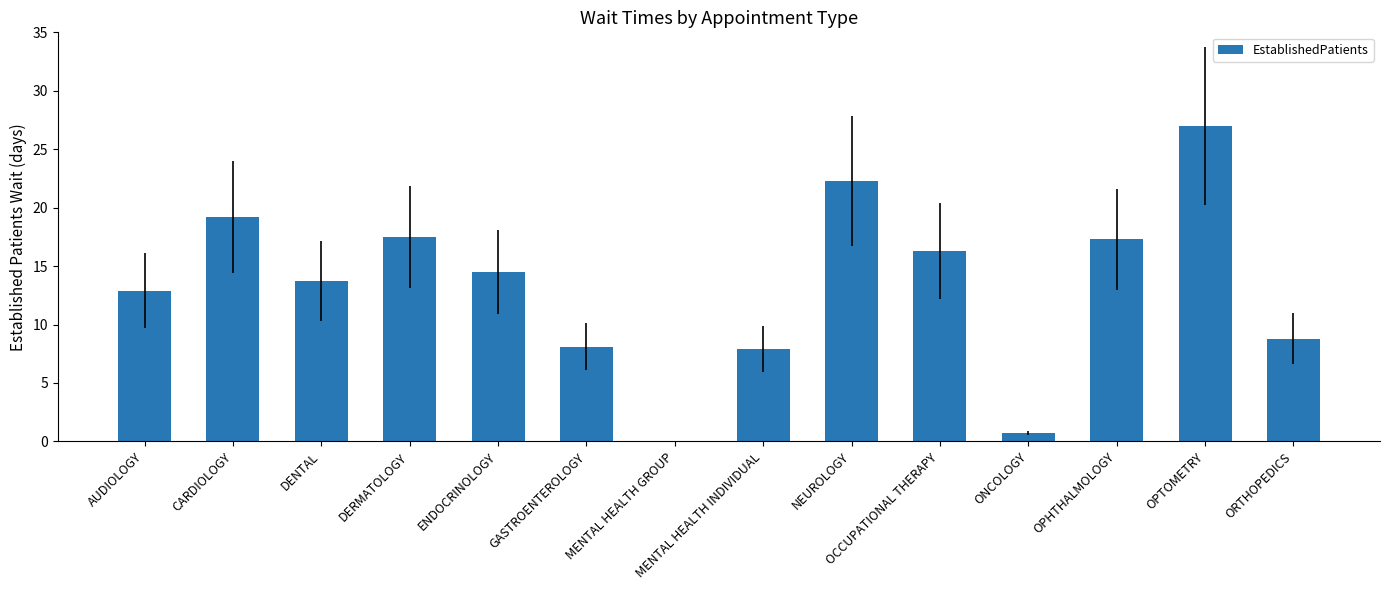

What is the sum of the values at OPHTHALMOLOGY and ENDOCRINOLOGY?

31.8